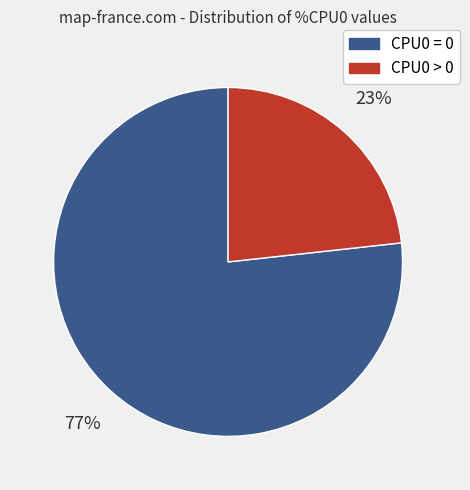

What percentage is the CPU0 > 0 slice, to the nearest percent?

23%